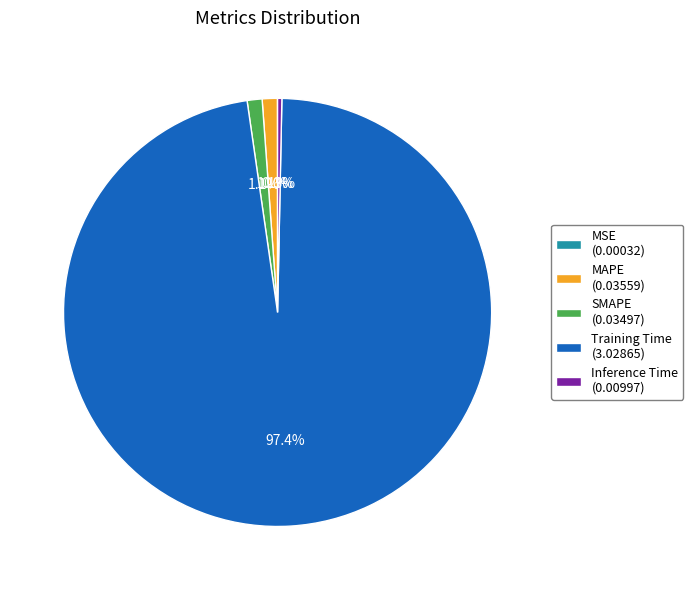

Between MAPE (0.03559) and Training Time (3.02865), which is larger?

Training Time (3.02865)